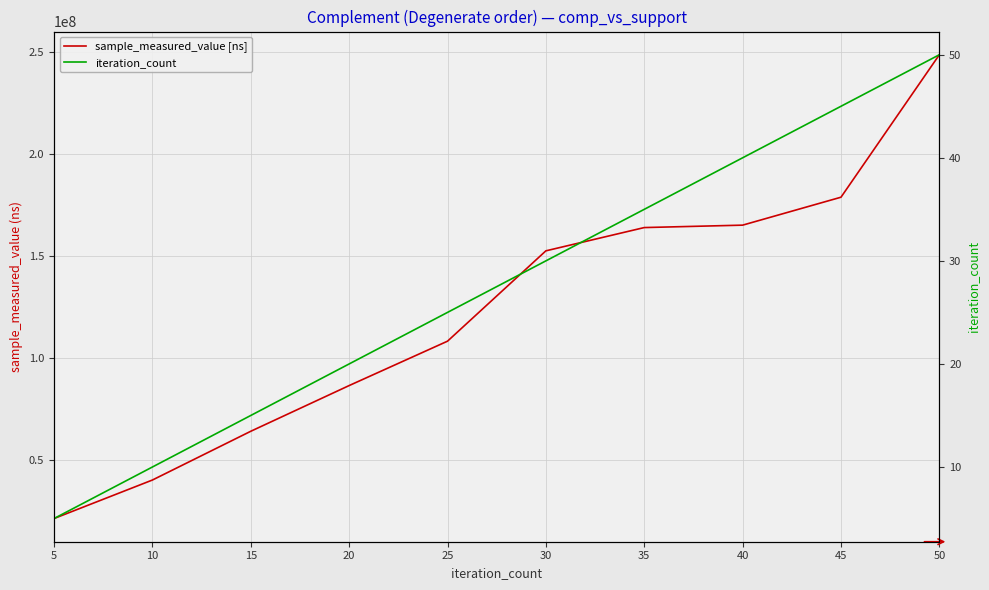

Between 25 and 40, which series saw the biggest shift?

sample_measured_value [ns]